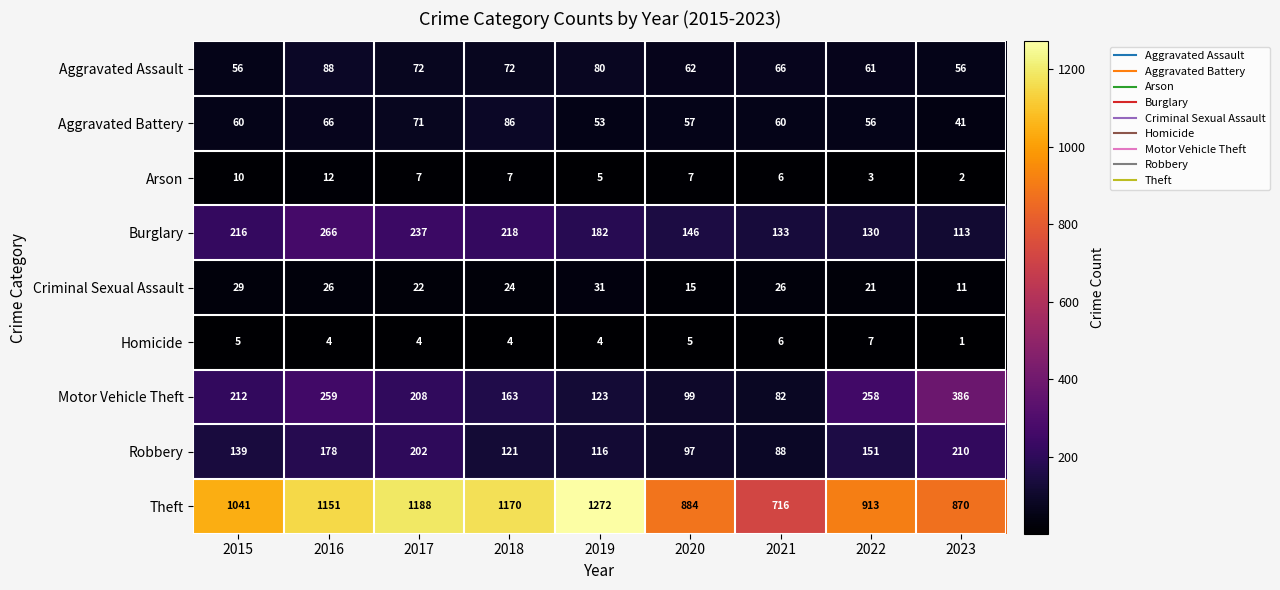

Which series has the largest total across all categories?

Theft